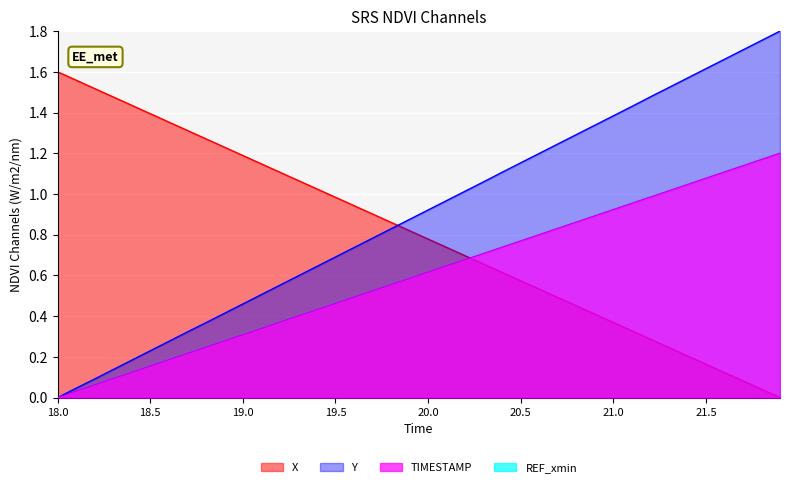

What is the sum of the X values at 19.2 and 19.9?

1.9